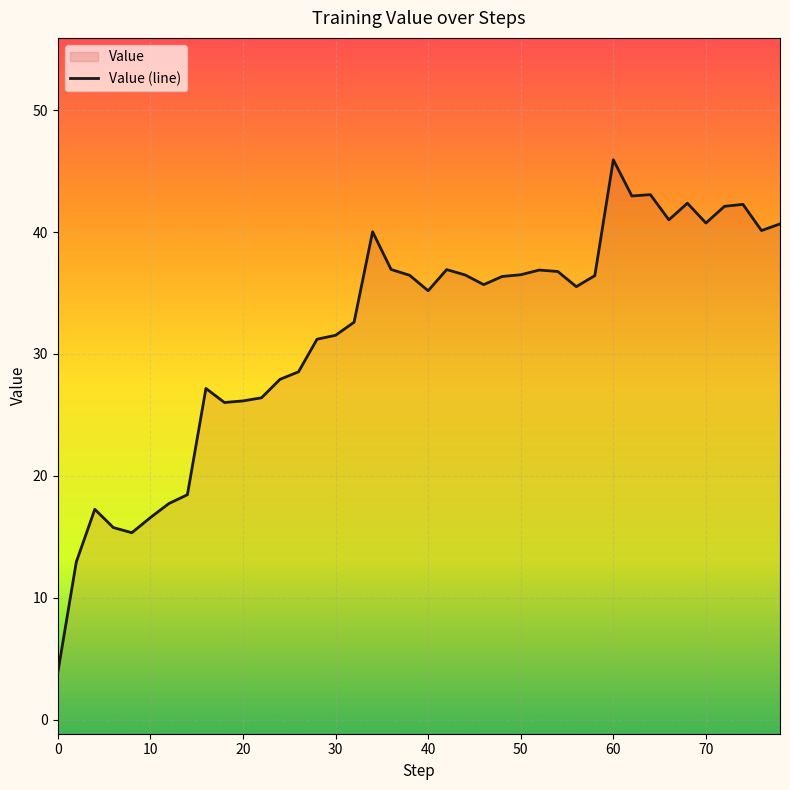

What is the value of the 17th point from the left?

32.6